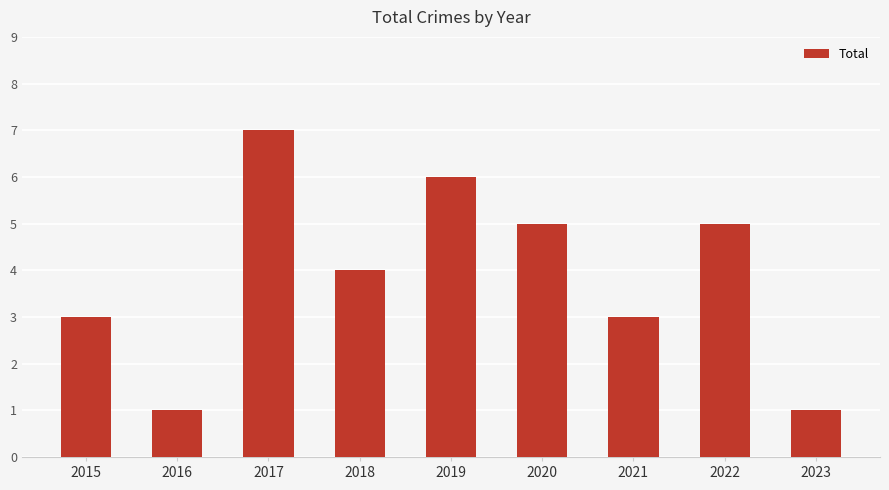

Reading left to right, list all the values displayed in this chart.

2015=3	2016=1	2017=7	2018=4	2019=6	2020=5	2021=3	2022=5	2023=1